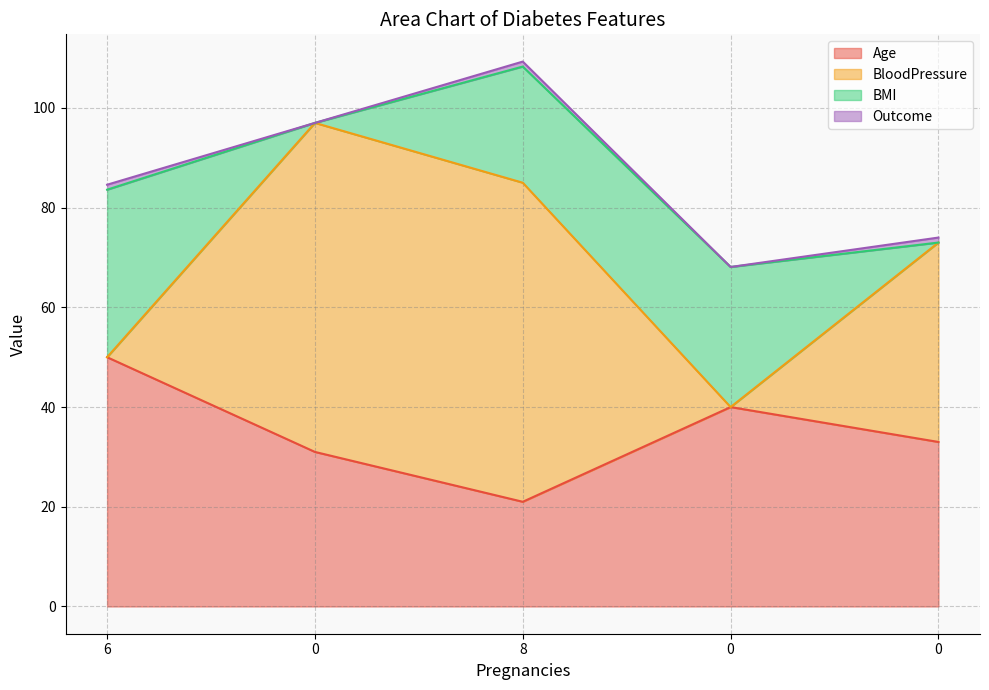

How many lines are shown in the chart?

4